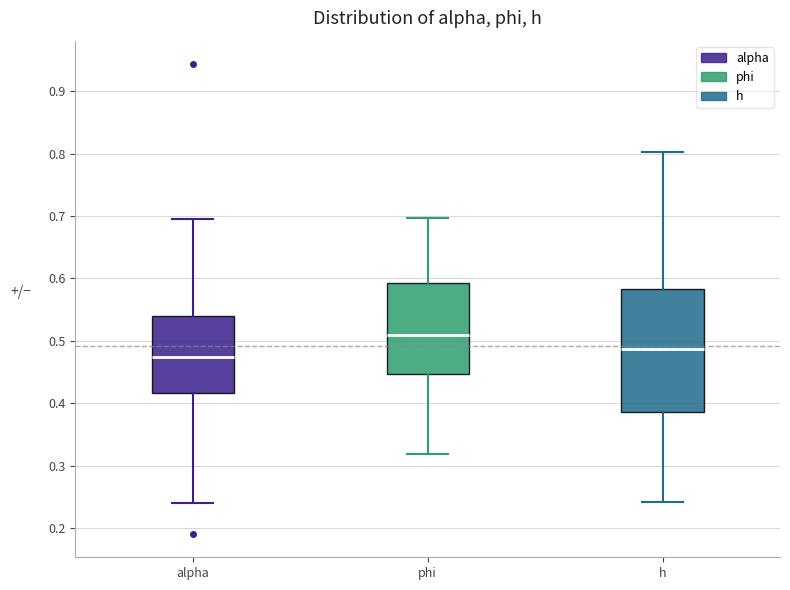

Reading left to right, transcribe this box plot: for each box, give where its median line is, the range the box spans, and where its two whiskers end, as read against the y-axis. The values are not printed on the chart, so give them approximately, as read against the axis.

alpha: median 0.47, box 0.42 to 0.54, whiskers 0.24 to 0.70
phi: median 0.51, box 0.45 to 0.59, whiskers 0.32 to 0.70
h: median 0.49, box 0.39 to 0.58, whiskers 0.24 to 0.80